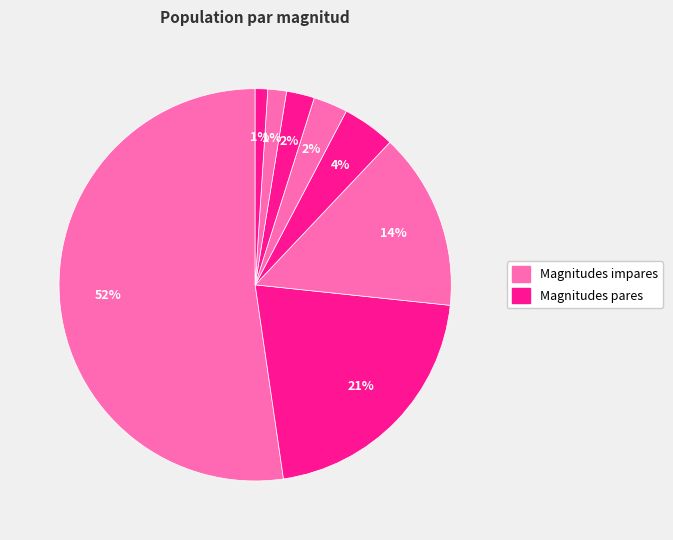

To the nearest percent, what is the difference between the 4 and 6 slice percentages?

2%